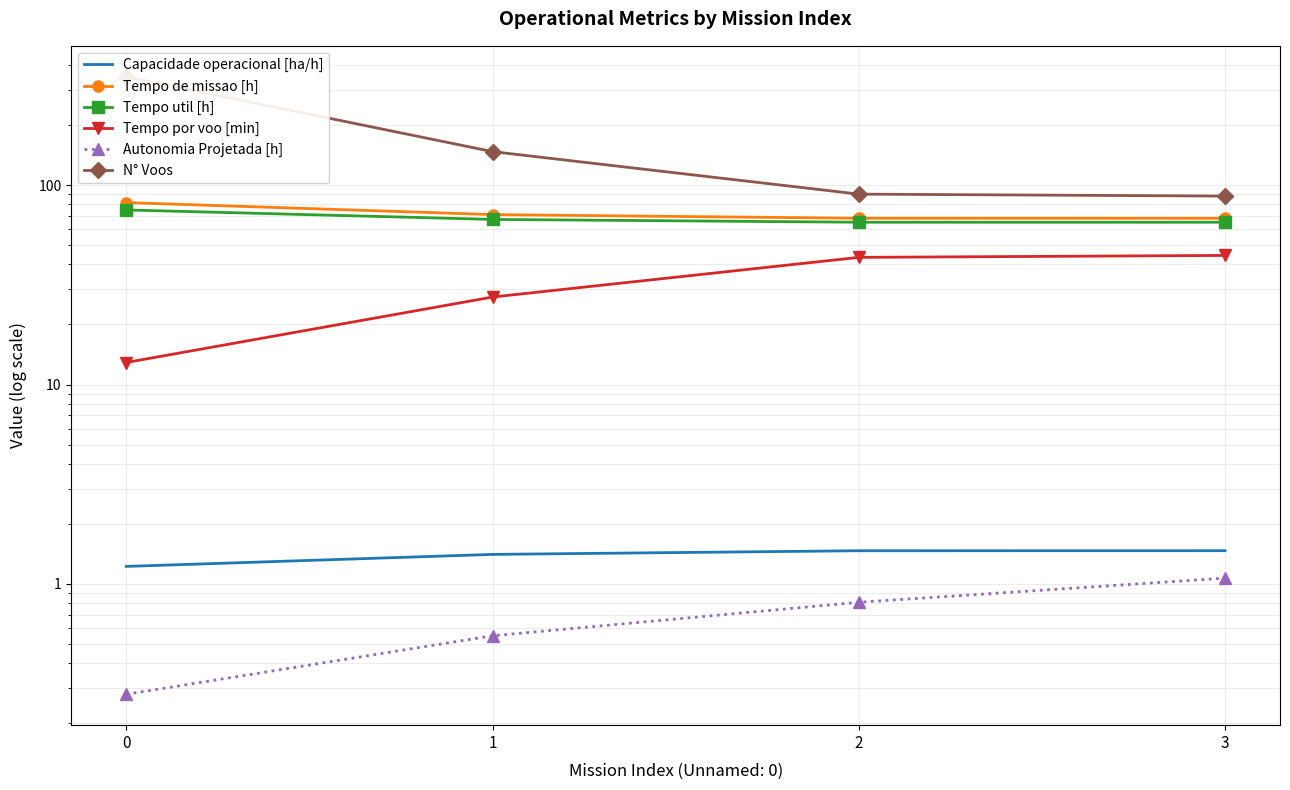

Reading left to right, what are all the values shown in this chart?

Capacidade operacional [ha/h]: 1.2	1.4	1.5	1.5
Tempo de missao [h]: 81.6	71.1	68.1	68.1
Tempo util [h]: 75.0	67.2	65.1	65.1
Tempo por voo [min]: 12.9	27.4	43.4	44.4
Autonomia Projetada [h]: 0.3	0.6	0.8	1.1
N° Voos: 349.0	147.0	90.0	88.0